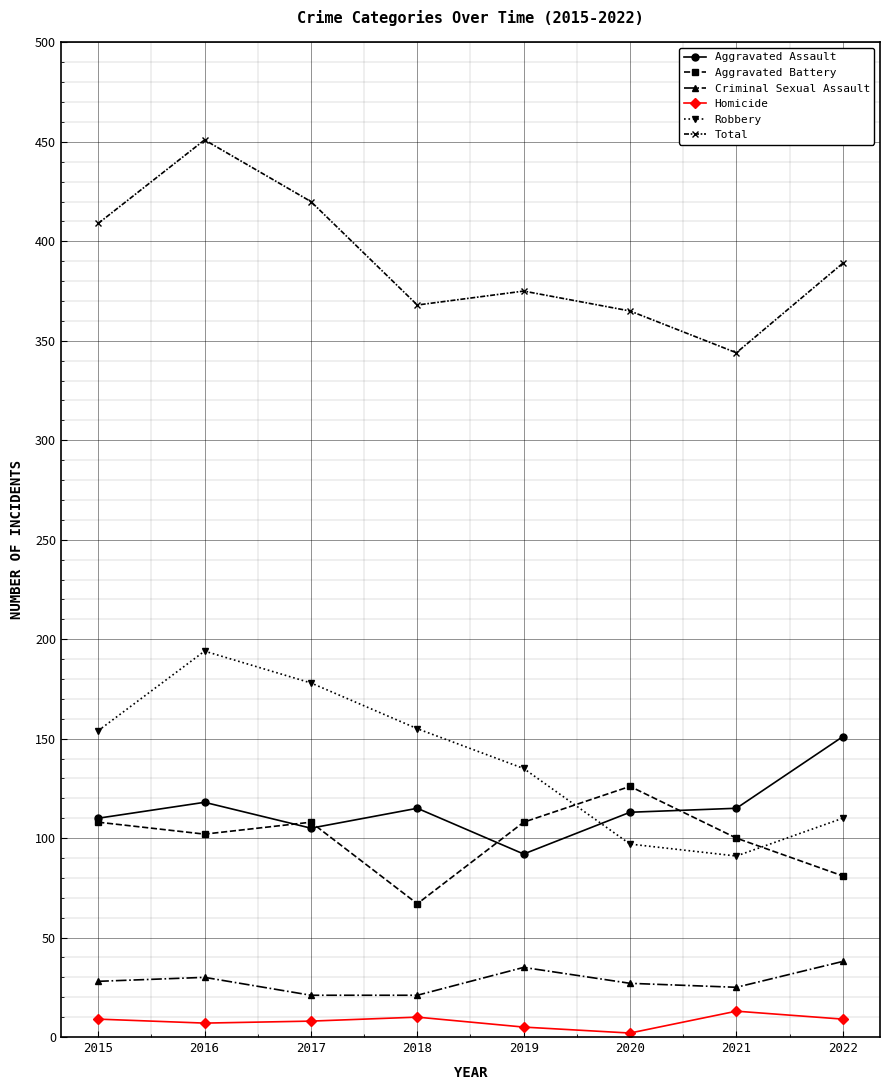

True or false: Total and Robbery intersect in this chart.

False